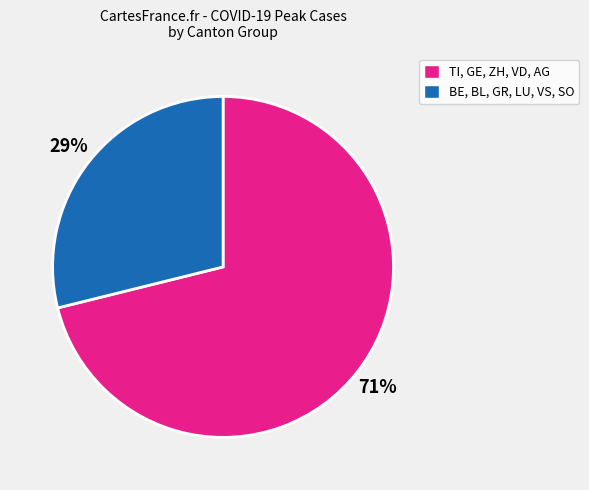

Does any single category account for the majority?

Yes